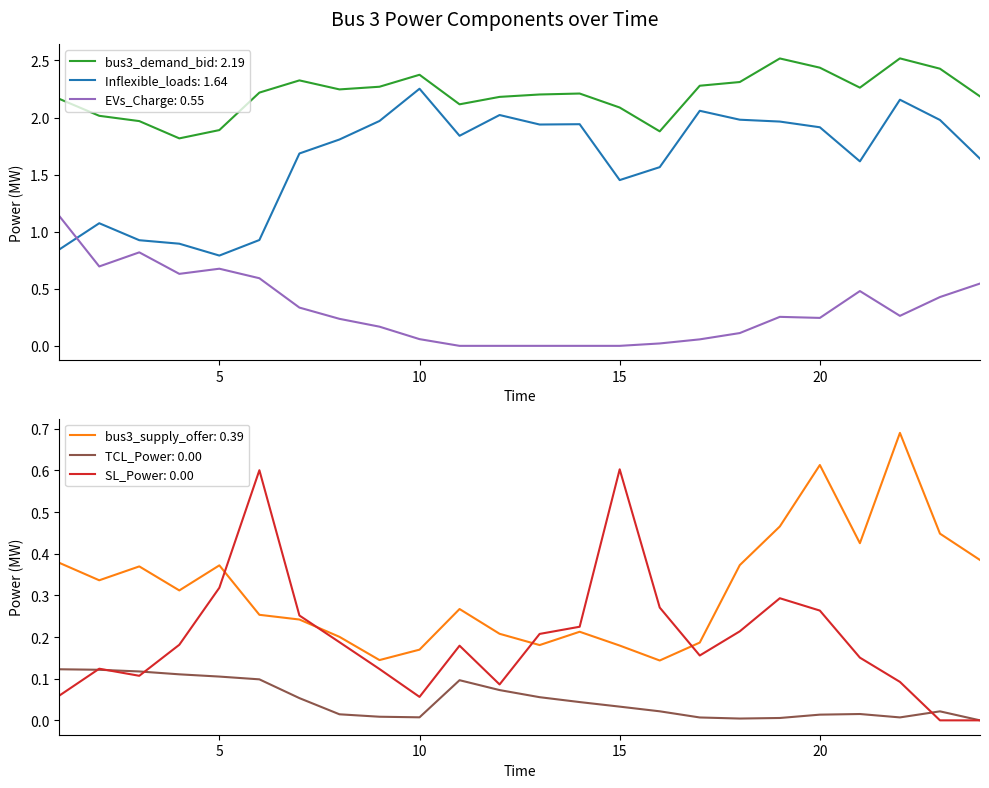

Reading left to right, extract all data points from this chart.

bus3_demand_bid: 1=2.2	2=2.0	3=2.0	4=1.8	5=1.9	6=2.2	7=2.3	8=2.2	9=2.3	10=2.4	11=2.1	12=2.2	13=2.2	14=2.2	15=2.1	16=1.9	17=2.3	18=2.3	19=2.5	20=2.4	21=2.3	22=2.5	23=2.4	24=2.2
bus3_supply_offer: 1=0.4	2=0.3	3=0.4	4=0.3	5=0.4	6=0.3	7=0.2	8=0.2	9=0.1	10=0.2	11=0.3	12=0.2	13=0.2	14=0.2	15=0.2	16=0.1	17=0.2	18=0.4	19=0.5	20=0.6	21=0.4	22=0.7	23=0.4	24=0.4
TCL_Power: 1=0.1	2=0.1	3=0.1	4=0.1	5=0.1	6=0.1	7=0.1	8=0.0	9=0.0	10=0.0	11=0.1	12=0.1	13=0.1	14=0.0	15=0.0	16=0.0	17=0.0	18=0.0	19=0.0	20=0.0	21=0.0	22=0.0	23=0.0	24=0.0
Inflexible_loads: 1=0.8	2=1.1	3=0.9	4=0.9	5=0.8	6=0.9	7=1.7	8=1.8	9=2.0	10=2.3	11=1.8	12=2.0	13=1.9	14=1.9	15=1.5	16=1.6	17=2.1	18=2.0	19=2.0	20=1.9	21=1.6	22=2.2	23=2.0	24=1.6
SL_Power: 1=0.1	2=0.1	3=0.1	4=0.2	5=0.3	6=0.6	7=0.3	8=0.2	9=0.1	10=0.1	11=0.2	12=0.1	13=0.2	14=0.2	15=0.6	16=0.3	17=0.2	18=0.2	19=0.3	20=0.3	21=0.2	22=0.1	23=0.0	24=0.0
EVs_Charge: 1=1.1	2=0.7	3=0.8	4=0.6	5=0.7	6=0.6	7=0.3	8=0.2	9=0.2	10=0.1	11=0.0	12=0.0	13=0.0	14=0.0	15=0.0	16=0.0	17=0.1	18=0.1	19=0.3	20=0.2	21=0.5	22=0.3	23=0.4	24=0.5